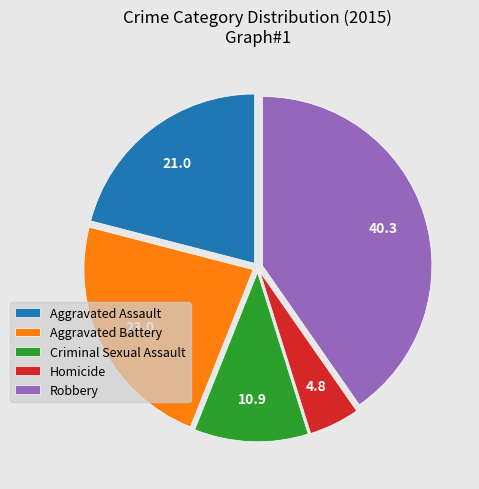

True or false: Aggravated Assault accounts for 21% of the total.

True